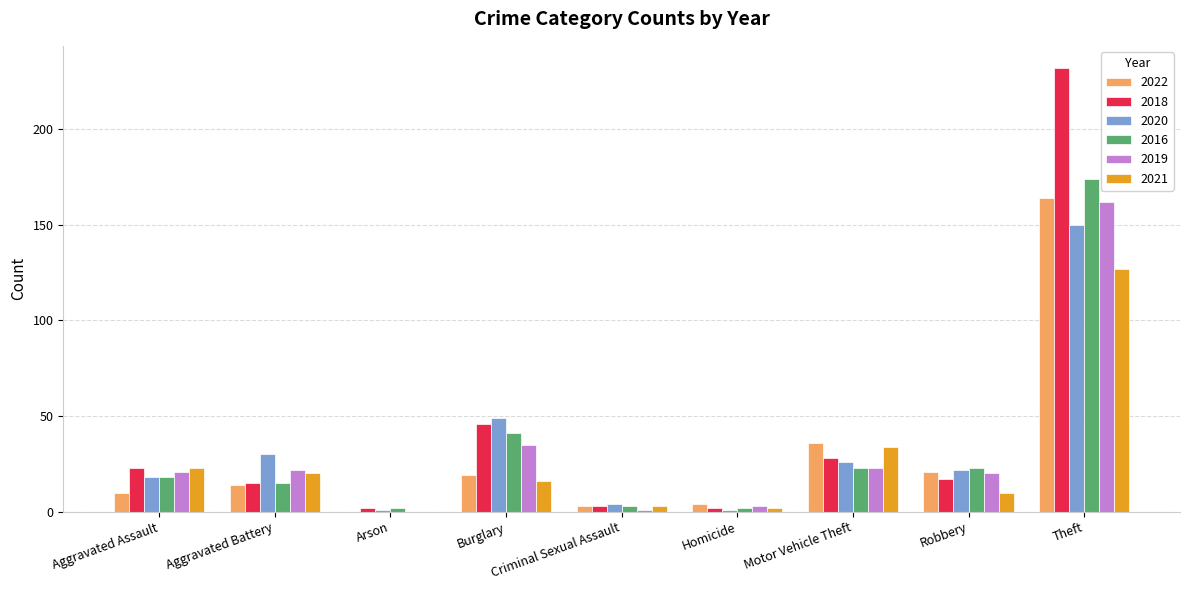

How many categories are shown in the chart?

9